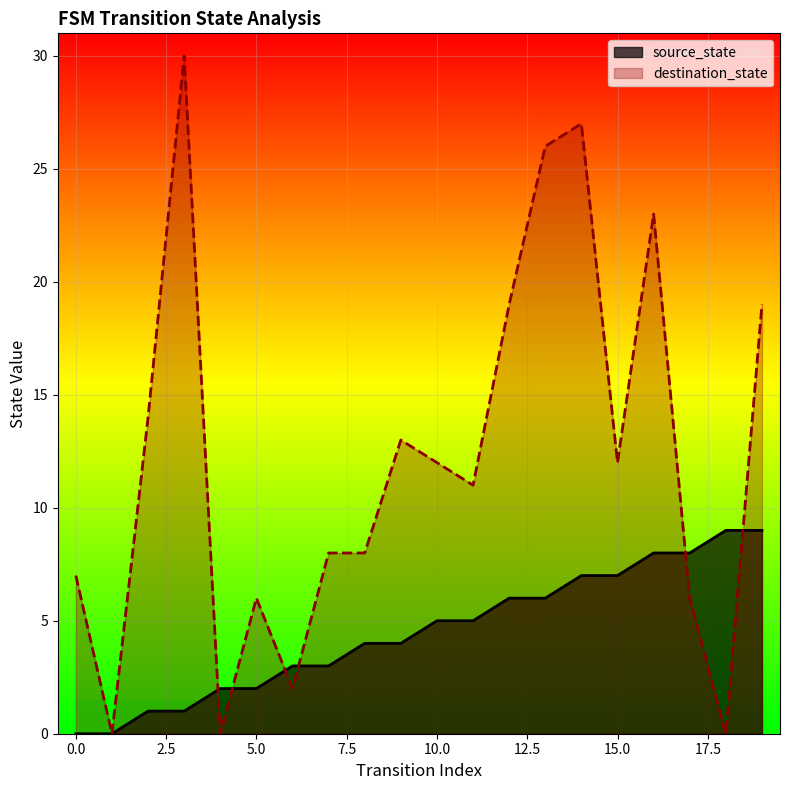

List the labels in order of destination_state value, largest first.

3, 14, 13, 16, 12, 19, 2, 9, 10, 15, 11, 7, 8, 0, 5, 17, 6, 1, 4, 18